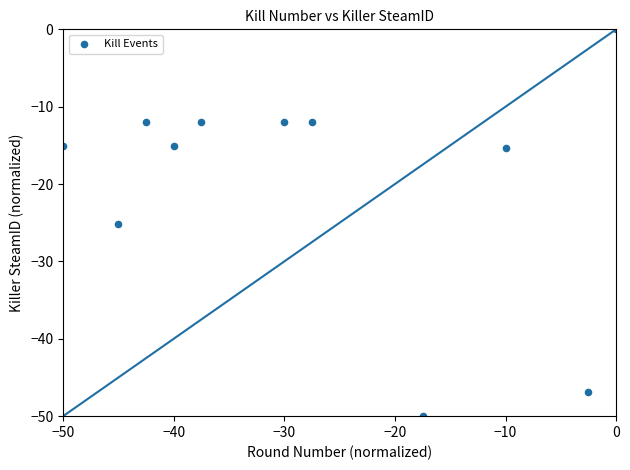

What is the average Y value?

-19.6